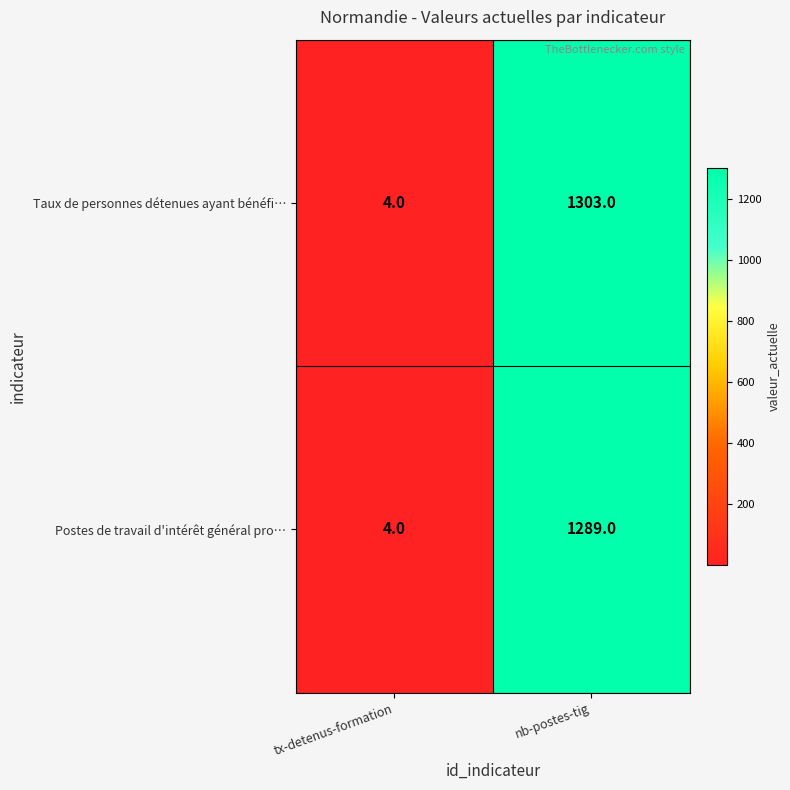

What is the spread (max minus min) of values at nb-postes-tig?

14